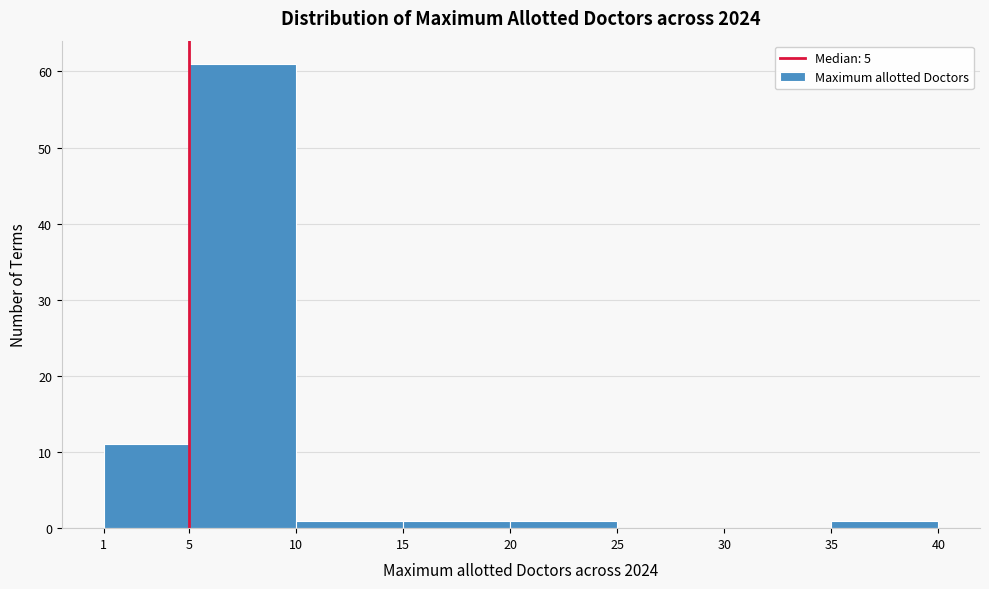

Reading left to right, transcribe this chart: for each bar, give the range it covers on the x-axis and its height. The values are not printed on the chart, so give them approximately, as read against the axis.

1 to 5: 11
5 to 10: 61
10 to 15: 1
15 to 20: 1
20 to 25: 1
25 to 30: 0
30 to 35: 0
35 to 40: 1